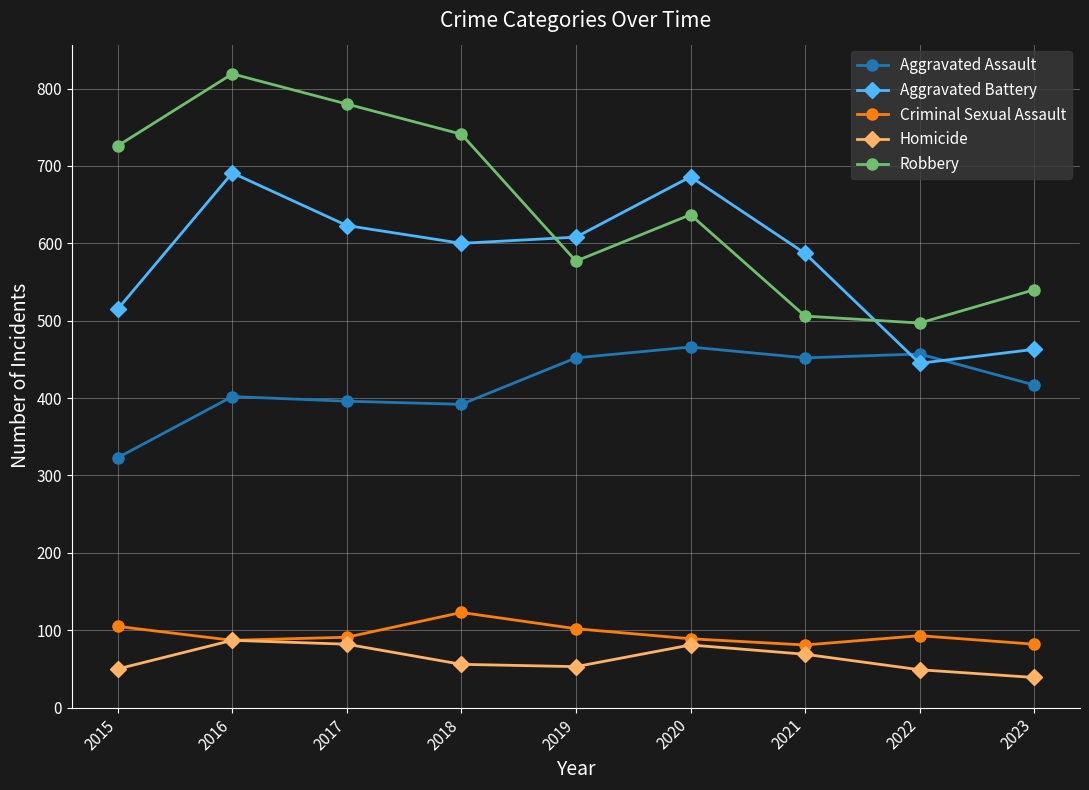

What is the spread (max minus min) of values at 2023?

501